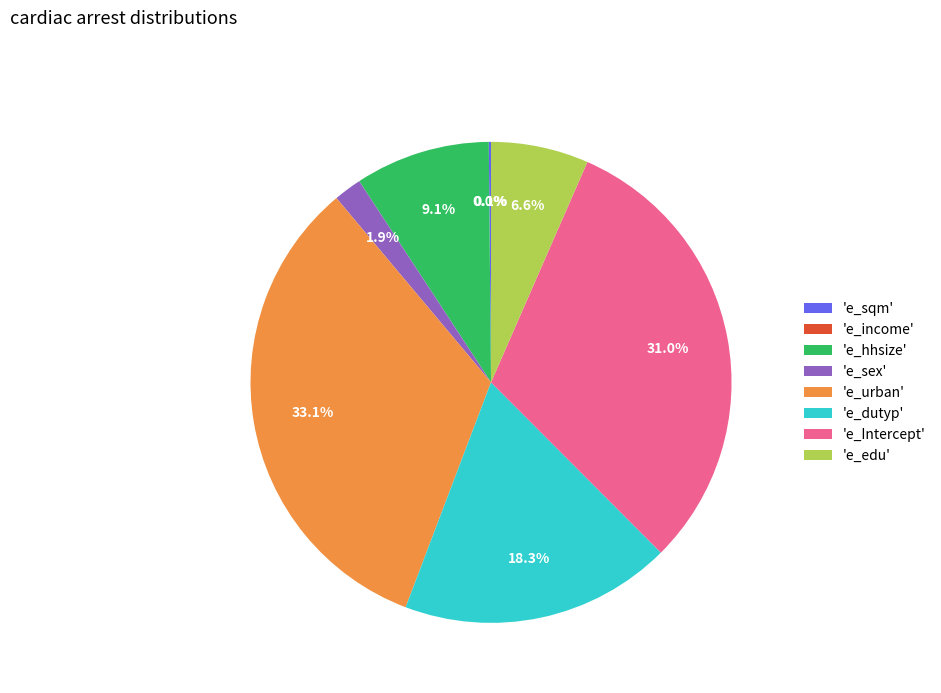

Which slice is the largest?

'e_urban'